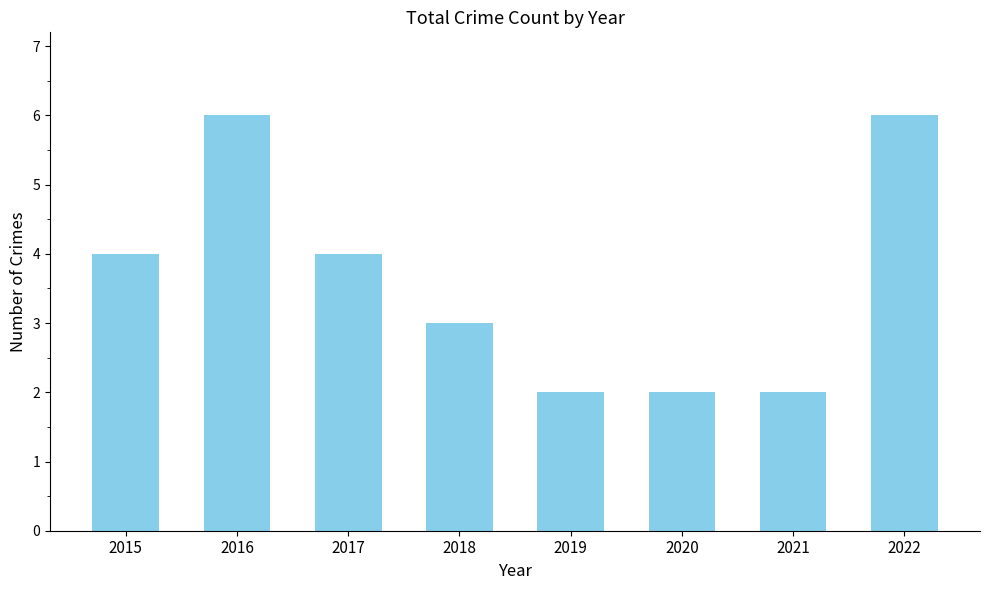

What is the maximum value shown in the chart?

6